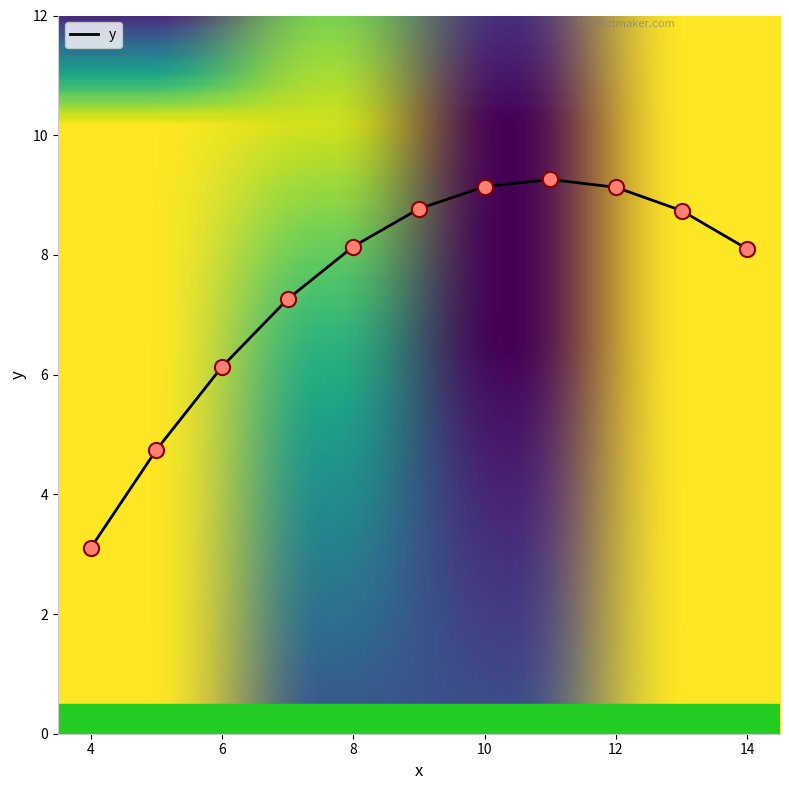

What is the minimum value shown in the chart?

3.1